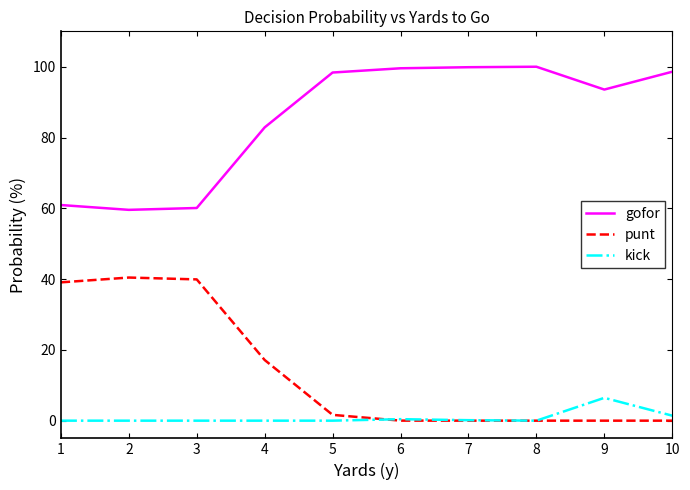

Reading left to right, what are all the values shown in this chart?

gofor: 0.6	0.6	0.6	0.8	1.0	1.0	1.0	1.0	0.9	1.0
punt: 0.4	0.4	0.4	0.2	0.0	0.0	0.0	0.0	0.0	0.0
kick: 0.0	0.0	0.0	0.0	0.0	0.0	0.0	0.0	0.1	0.0